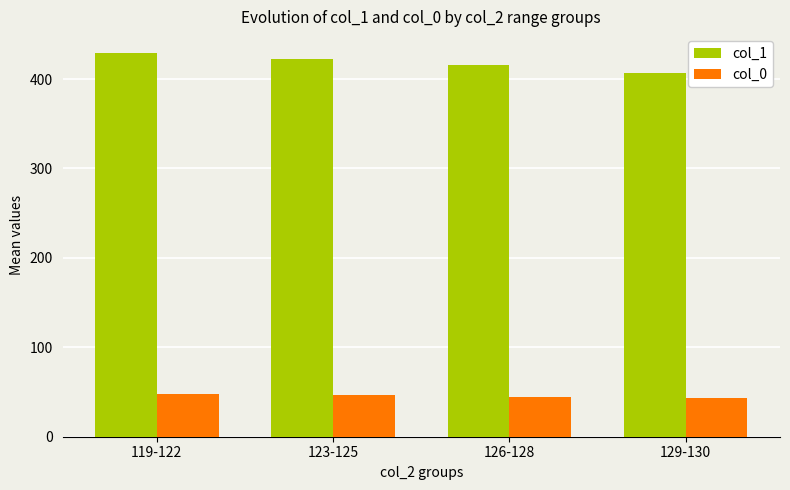

What is the sum of the col_0 values at 126-128 and 123-125?

90.2